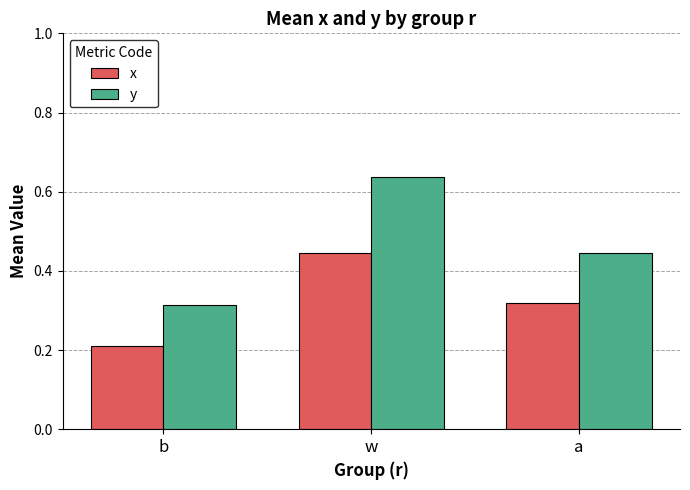

Which series has the largest range (max minus min)?

y